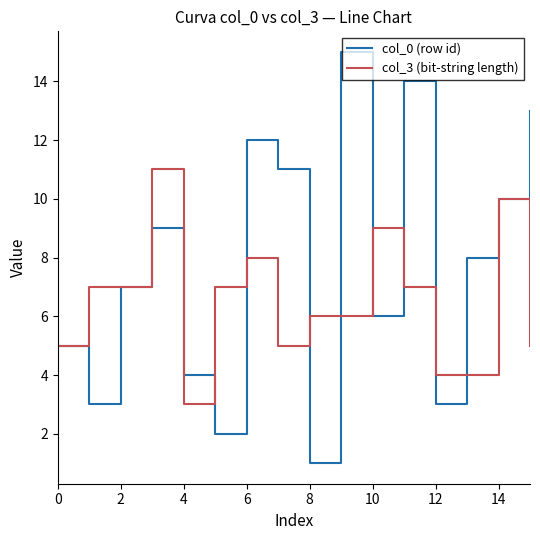

Is this an area chart (filled region under the line)?

No